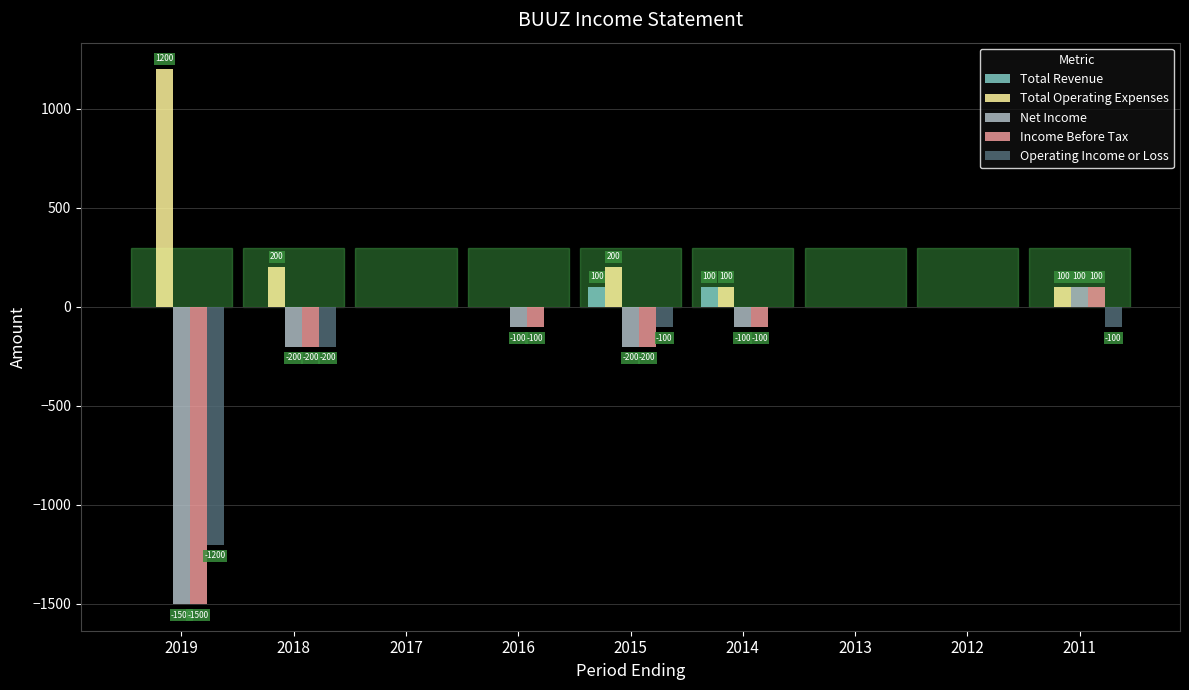

How many groups of bars are there?

9